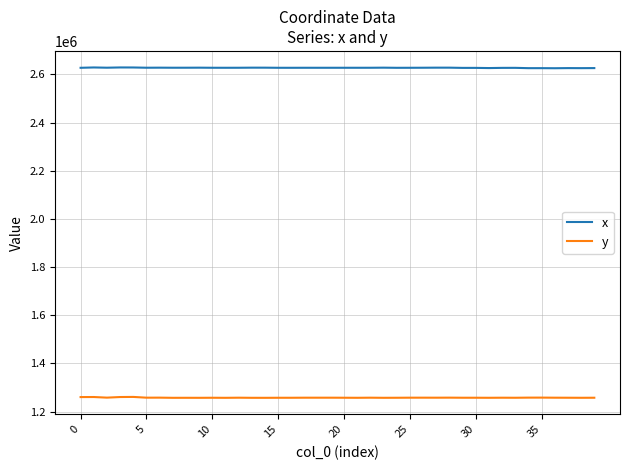

What is the difference between the second highest and minimum values in the y series?

3331.9